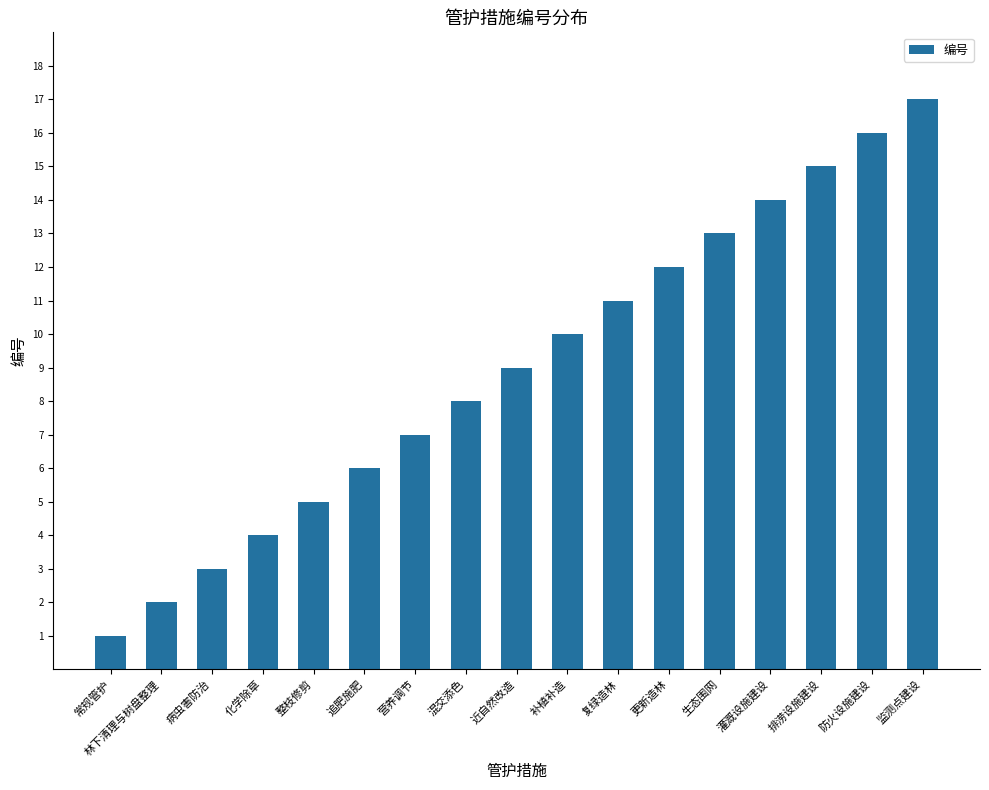

Which label corresponds to the smallest value in the chart?

常规管护